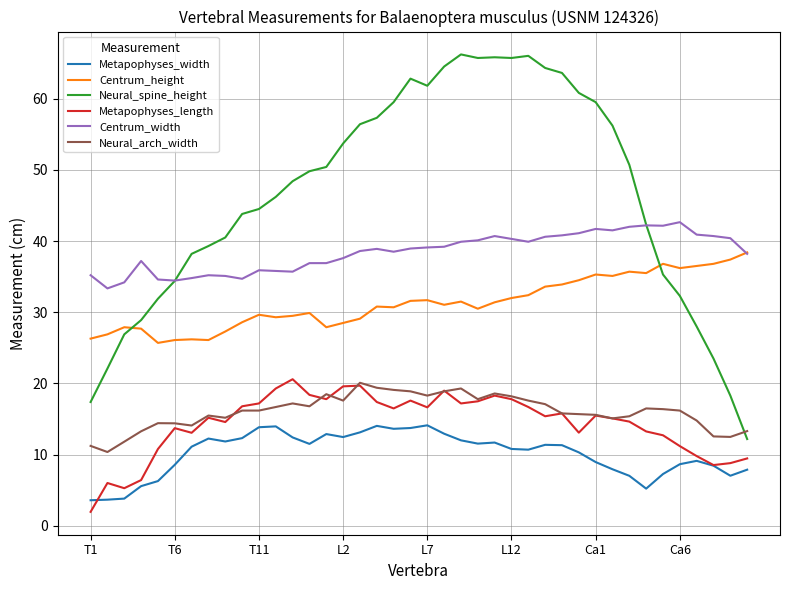

How many intersections are there between Centrum_height and Neural_spine_height?

2